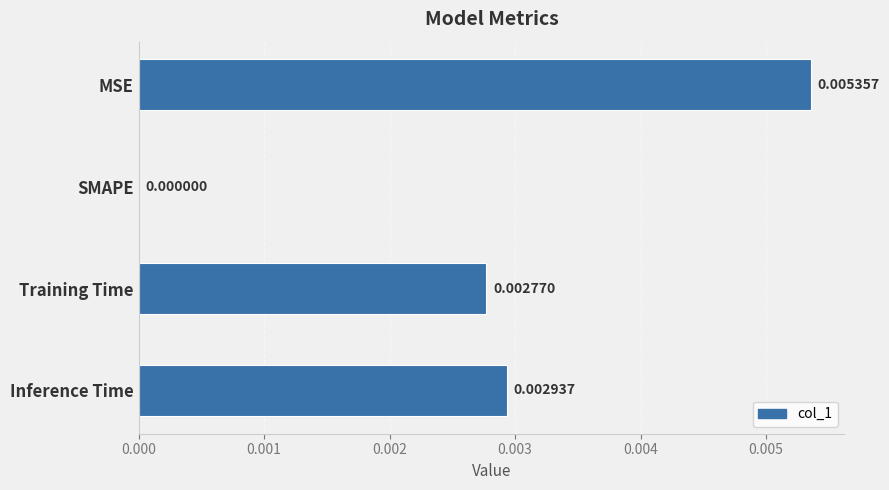

Between MSE and SMAPE, which is larger?

MSE